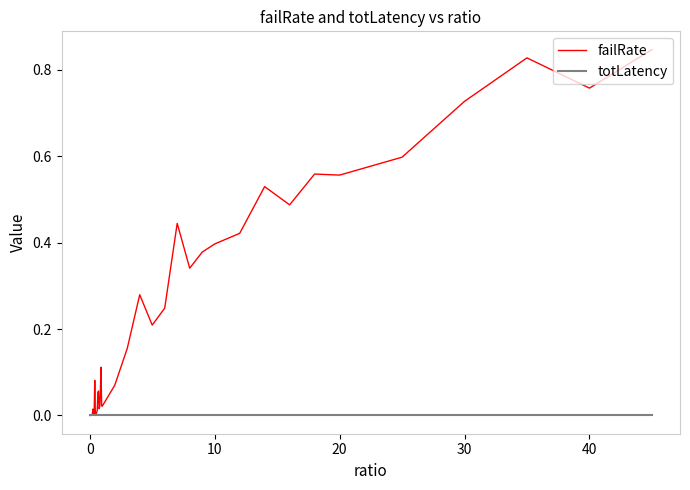

Rank the series by their average value, from highest to lowest.

failRate, totLatency